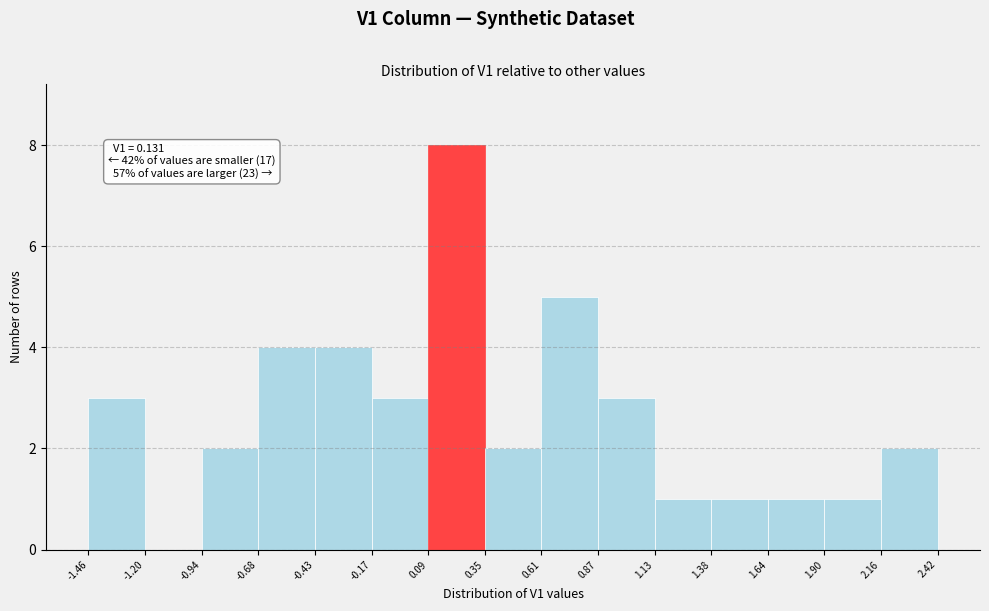

Over which range of the x-axis is the bar tallest?

0.09 to 0.35